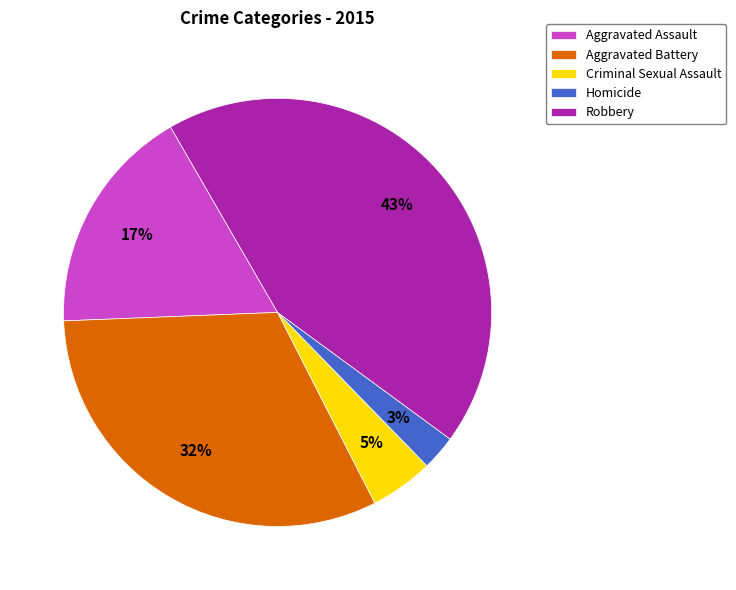

To the nearest percent, what is the combined percentage of Criminal Sexual Assault and Aggravated Battery?

37%